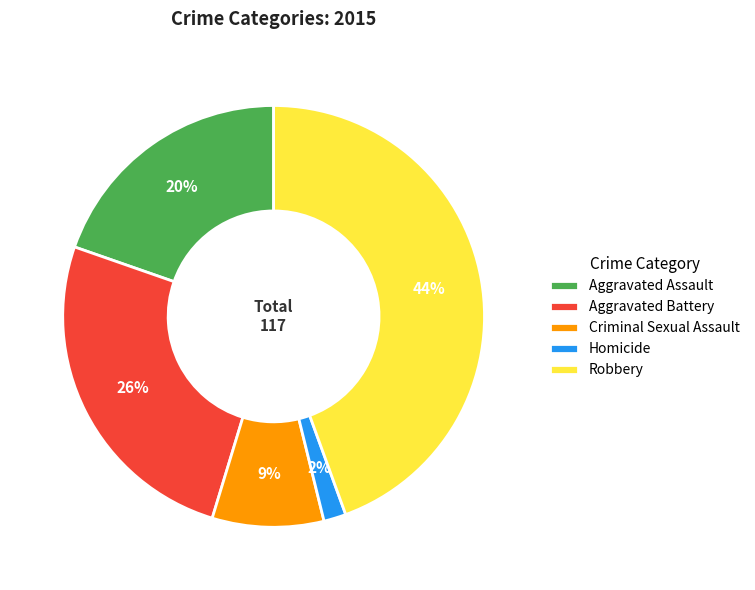

Which slice is the smallest?

Homicide